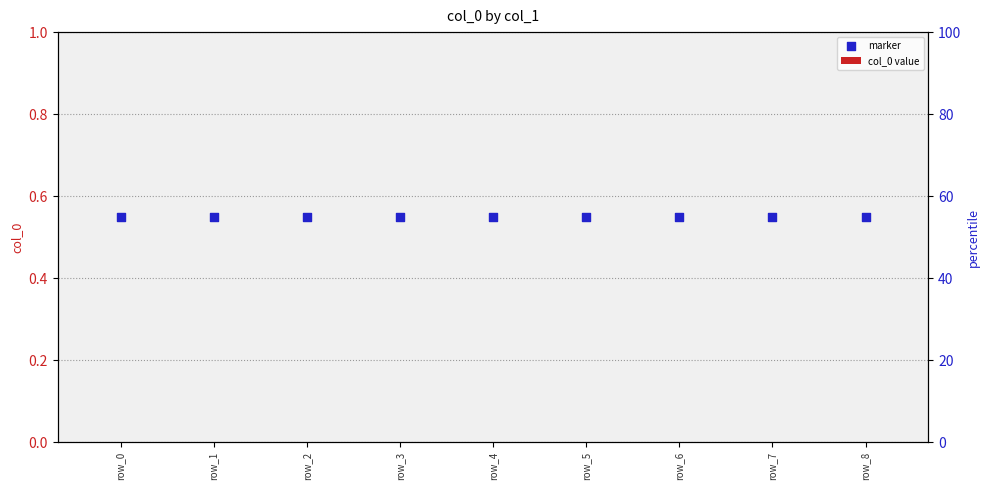

Which series has the largest total across all categories?

marker